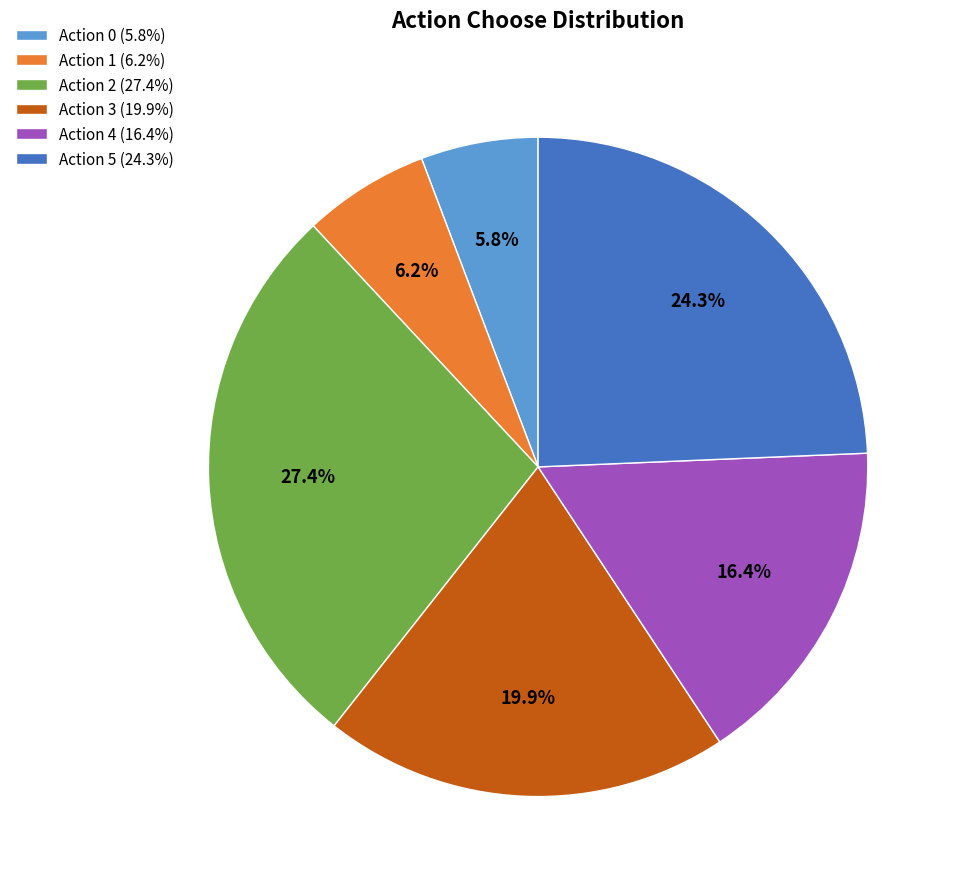

What is the ratio of the value at Action 1 (6.2%) to the value at Action 4 (16.4%)?

0.4